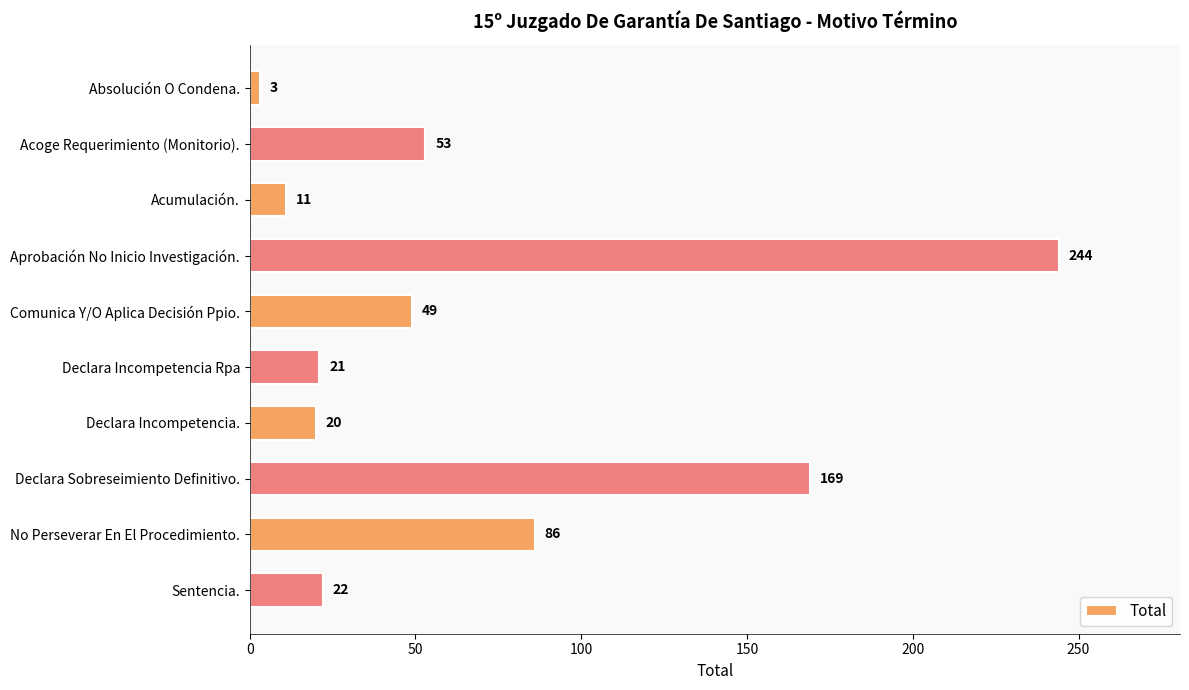

Rank the categories by value from highest to lowest.

Aprobación No Inicio Investigación., Declara Sobreseimiento Definitivo., No Perseverar En El Procedimiento., Acoge Requerimiento (Monitorio)., Comunica Y/O Aplica Decisión Ppio., Sentencia., Declara Incompetencia Rpa, Declara Incompetencia., Acumulación., Absolución O Condena.